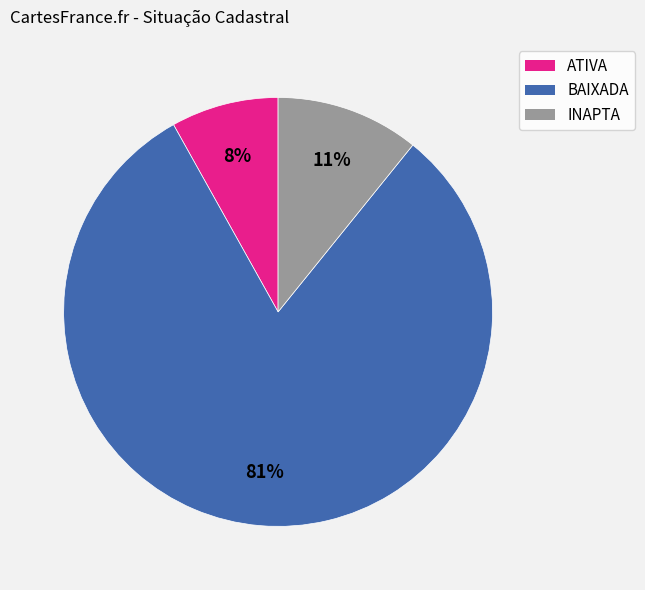

To the nearest percent, what is the difference between the largest and smallest slice percentages?

73%